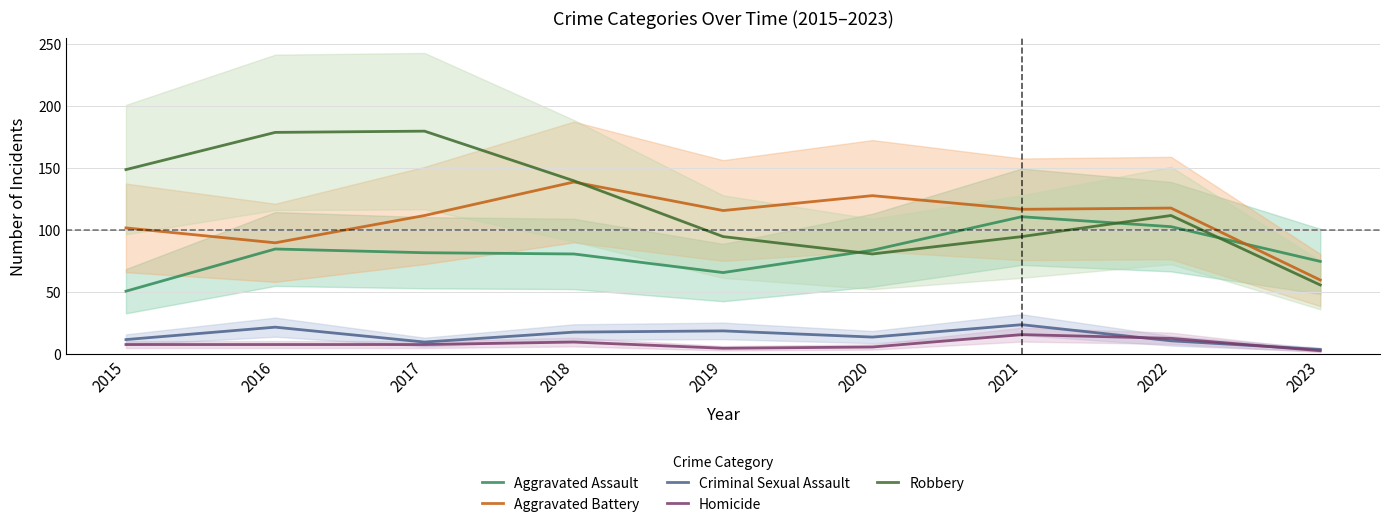

Is it true that Aggravated Assault equals 82 at 2017?

True